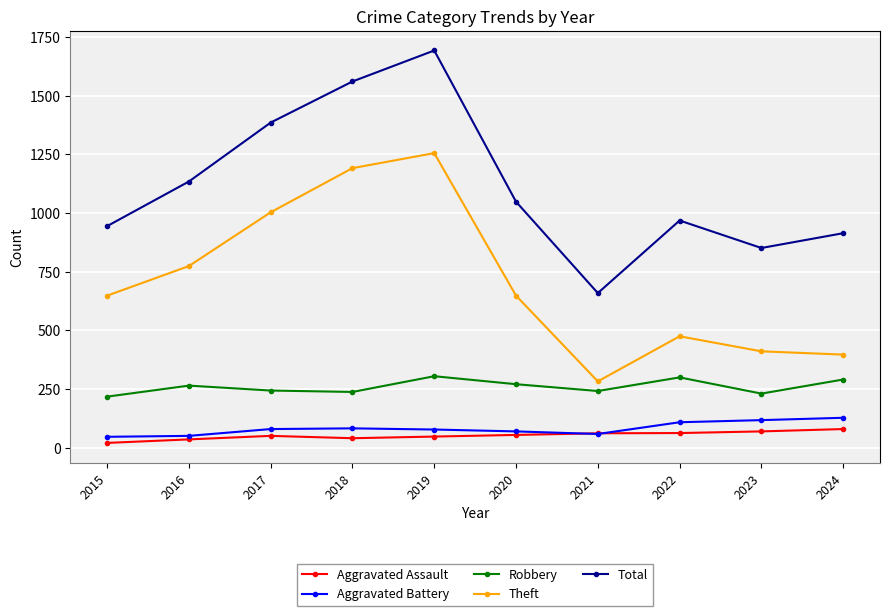

What is the value of the Theft point at the 8th from the left?

475